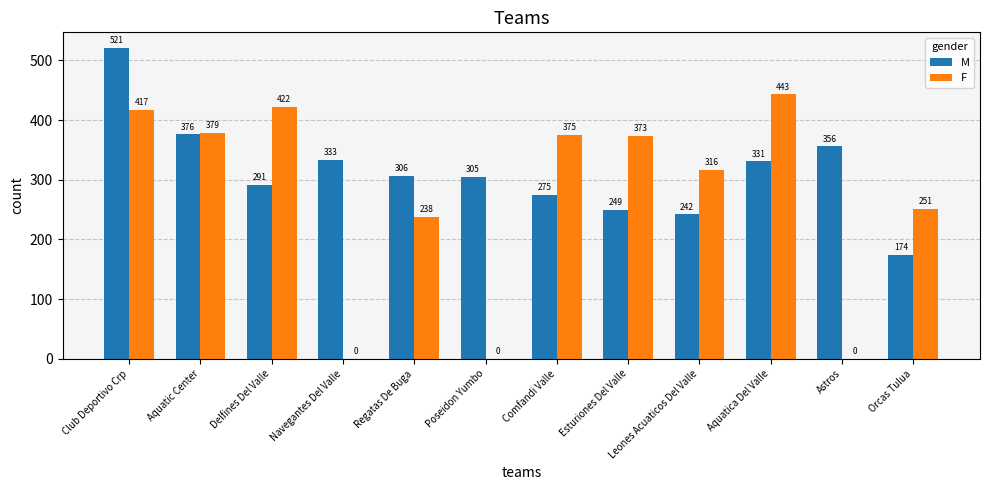

What is the total value across all series at Club Deportivo Crp?

938